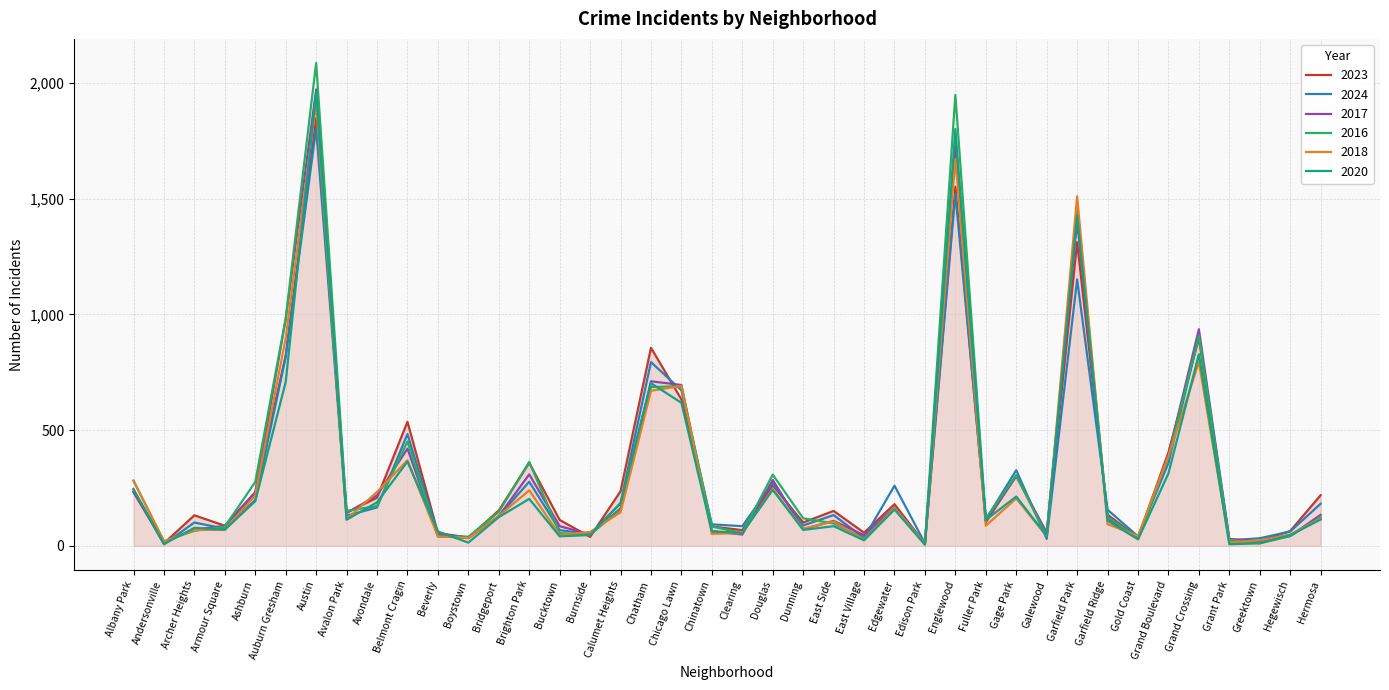

What is the difference between the 2017 values at Avalon Park and Ashburn?

91